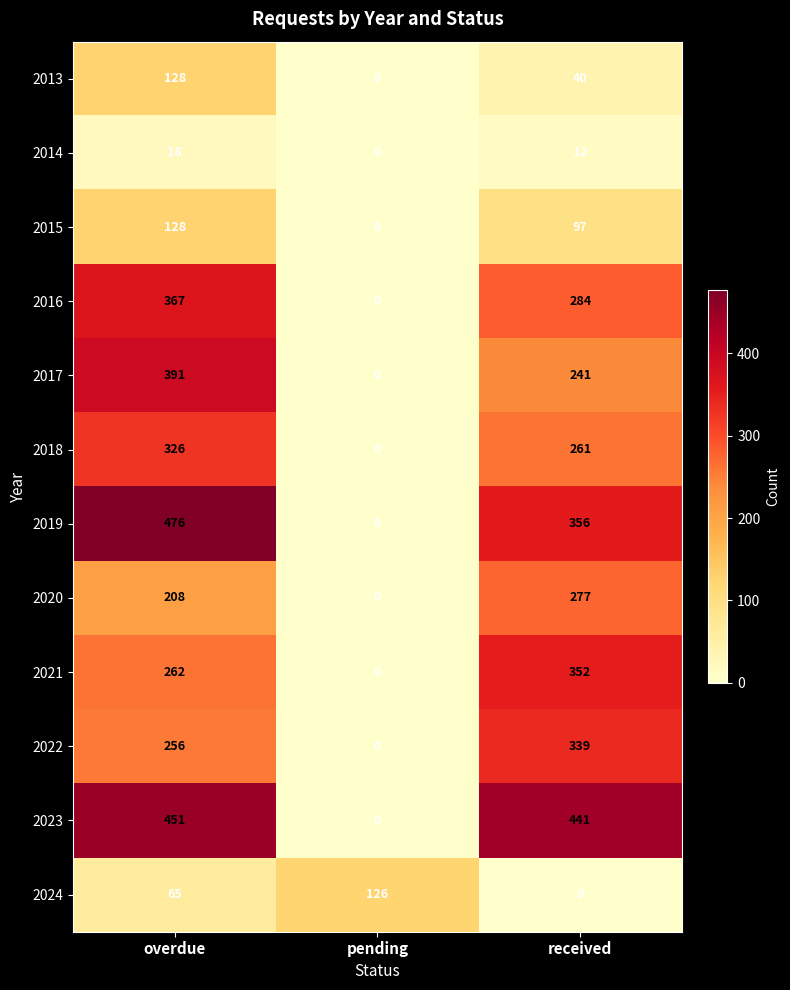

At which label does 2024 reach its minimum?

received